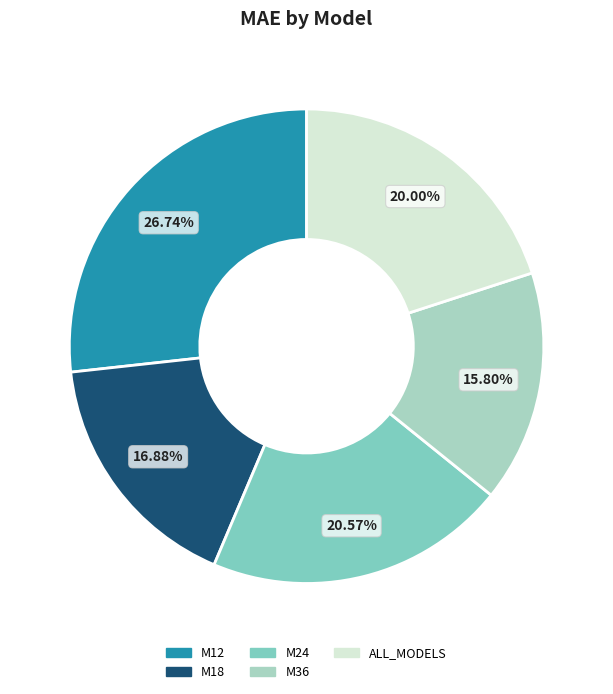

Does ALL_MODELS represent more than half of the total?

No